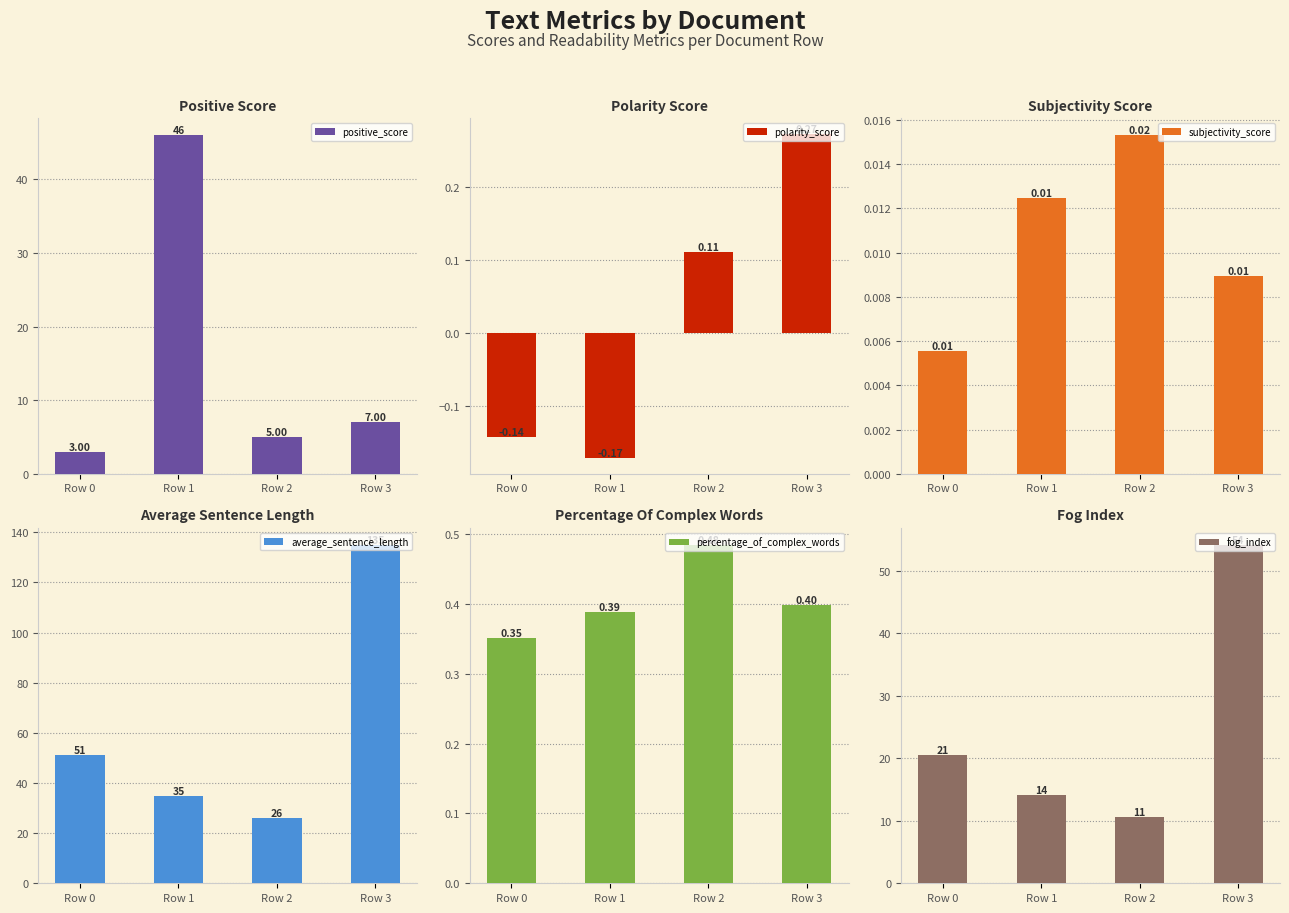

What is the value of the fog_index bar at the 2nd from the left?

14.2